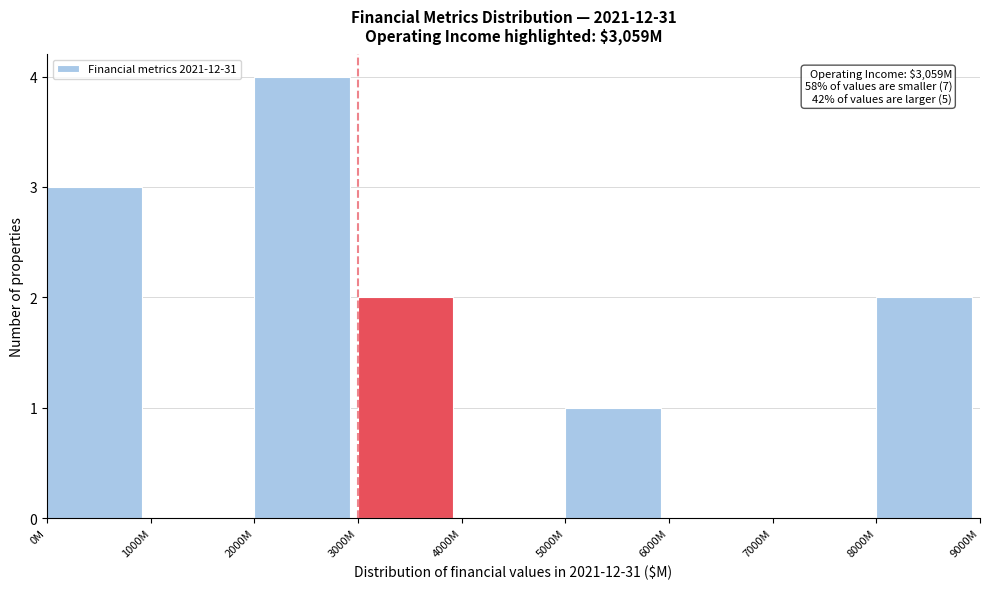

Reading left to right, transcribe all the data shown in this chart.

0M=3	1000M=0	2000M=4	3000M=2	4000M=0	5000M=1	6000M=0	7000M=0	8000M=2